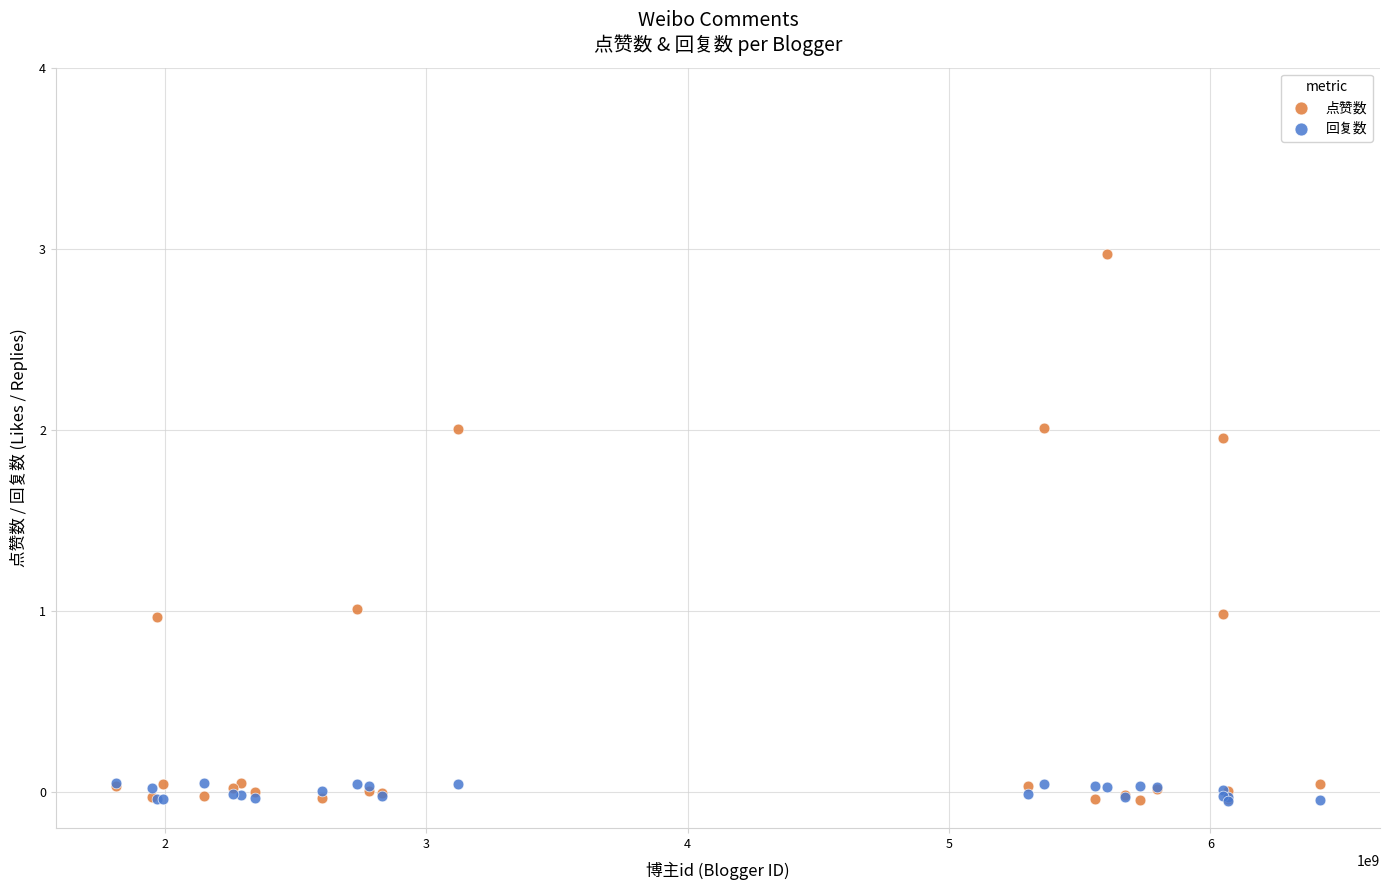

What are all the series names shown in the legend?

点赞数, 回复数